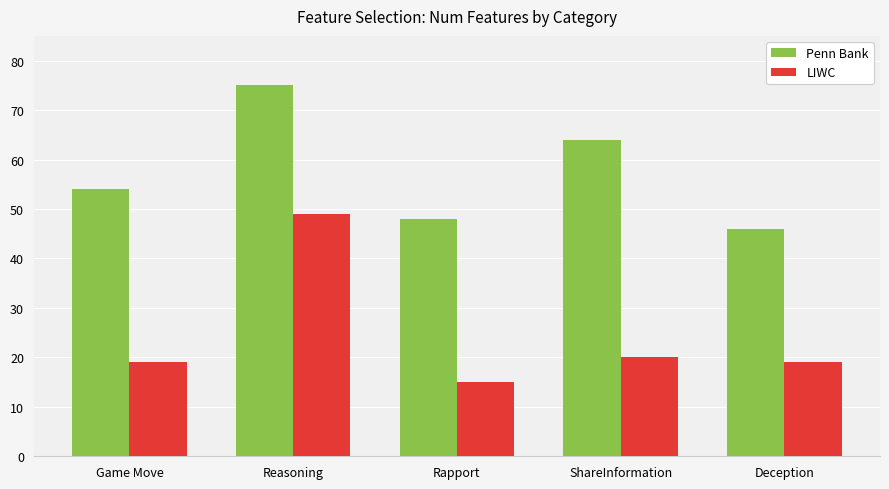

Is the value of Penn Bank at Game Move greater than the value of LIWC at Rapport?

Yes